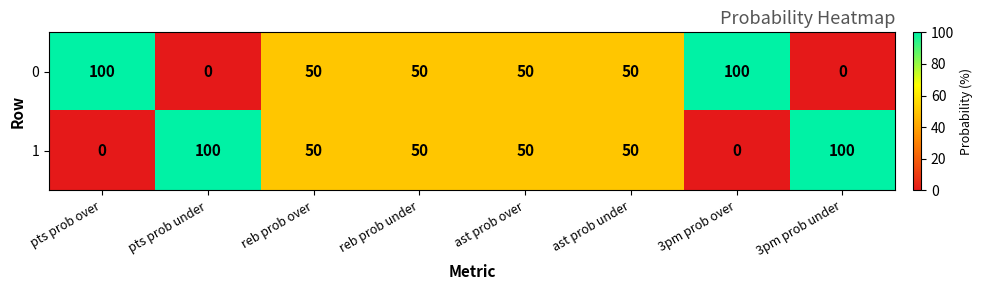

Reading right to left, list all the values displayed in this chart.

0: 0	100	50	50	50	50	0	100
1: 100	0	50	50	50	50	100	0